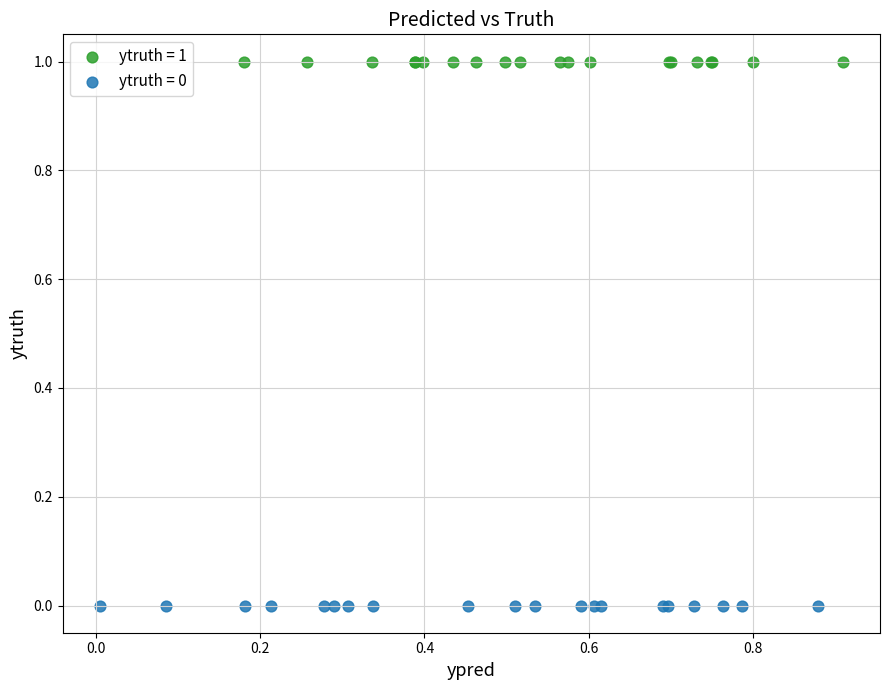

Which series reaches the minimum Y coordinate?

ytruth = 0